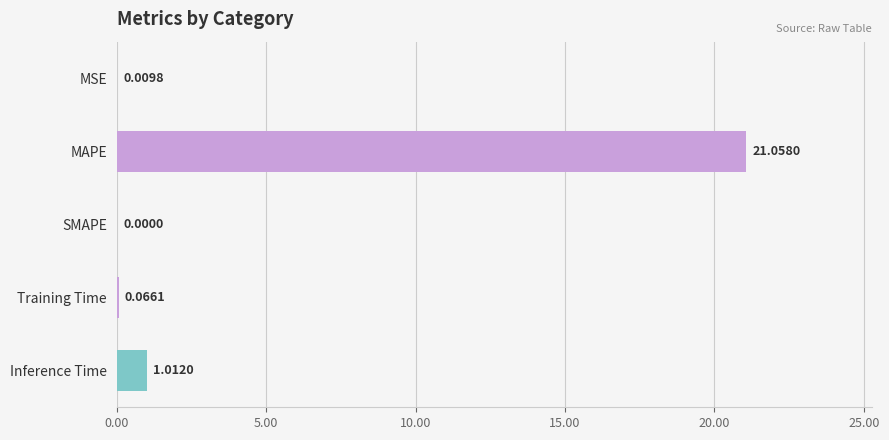

Which label corresponds to the largest value in the chart?

MAPE